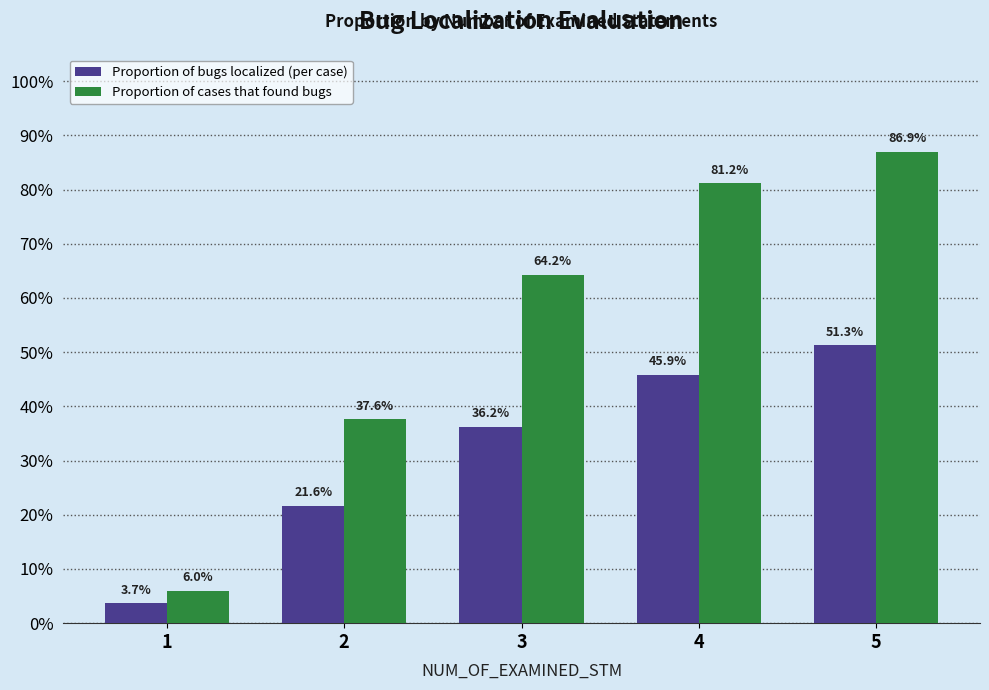

Which series has the largest total across all categories?

Proportion of cases that found bugs